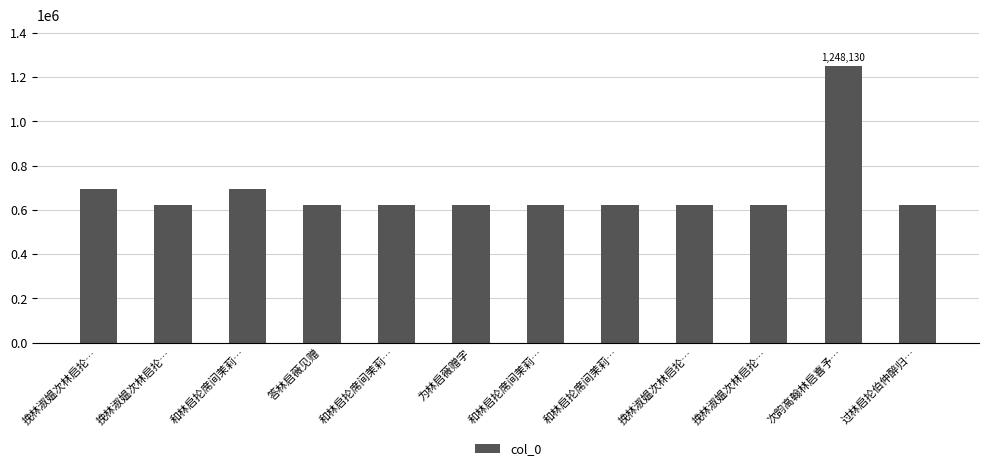

What is the smallest value displayed?

624321